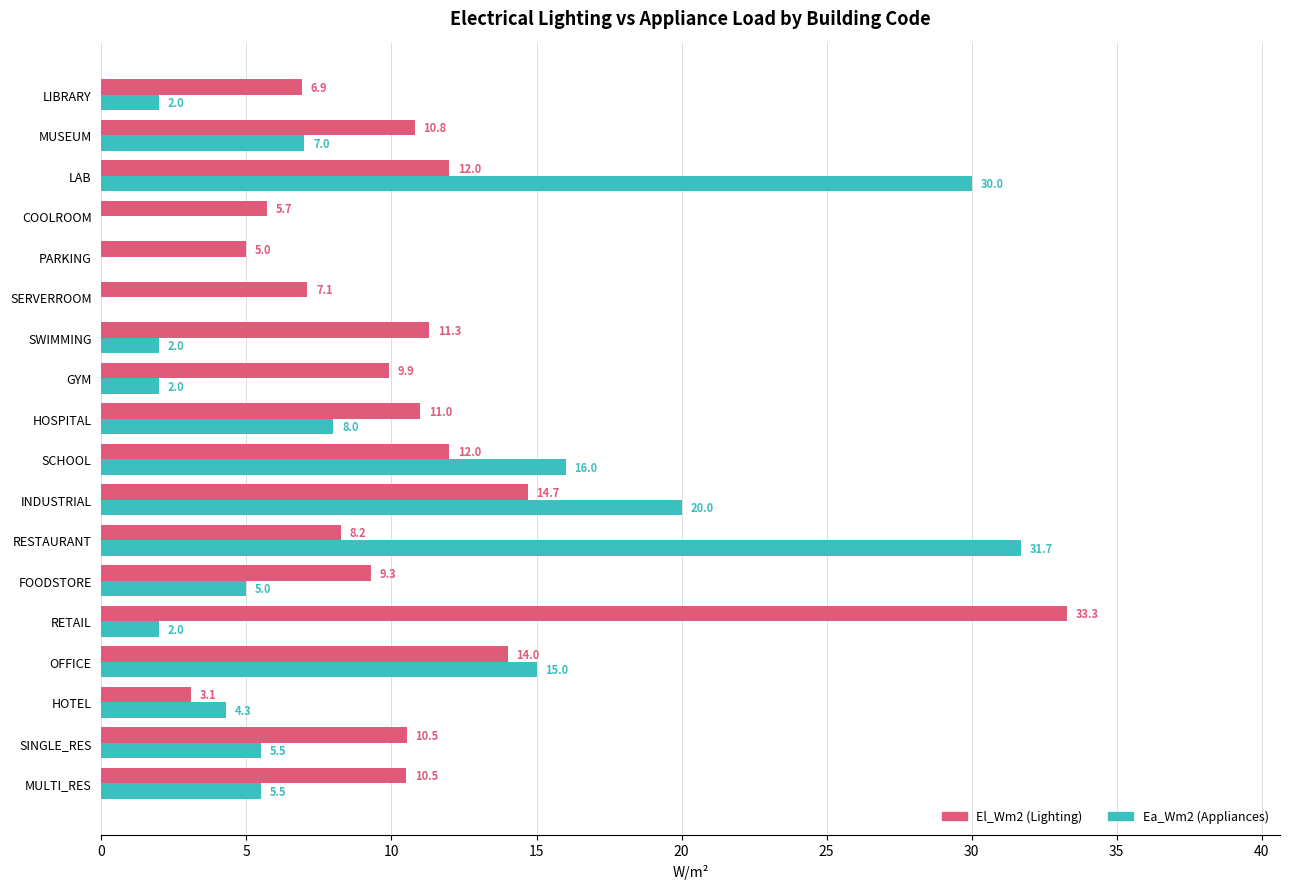

What is the maximum value shown in the chart?

33.3